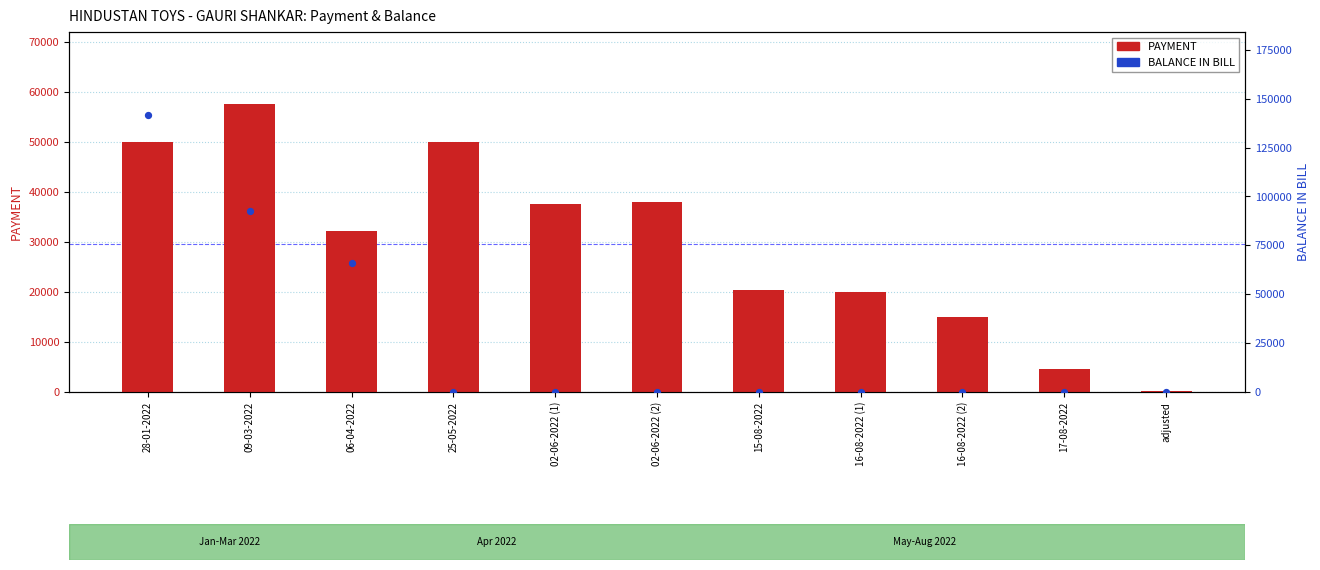

At which category is the sum across all series the highest?

28-01-2022